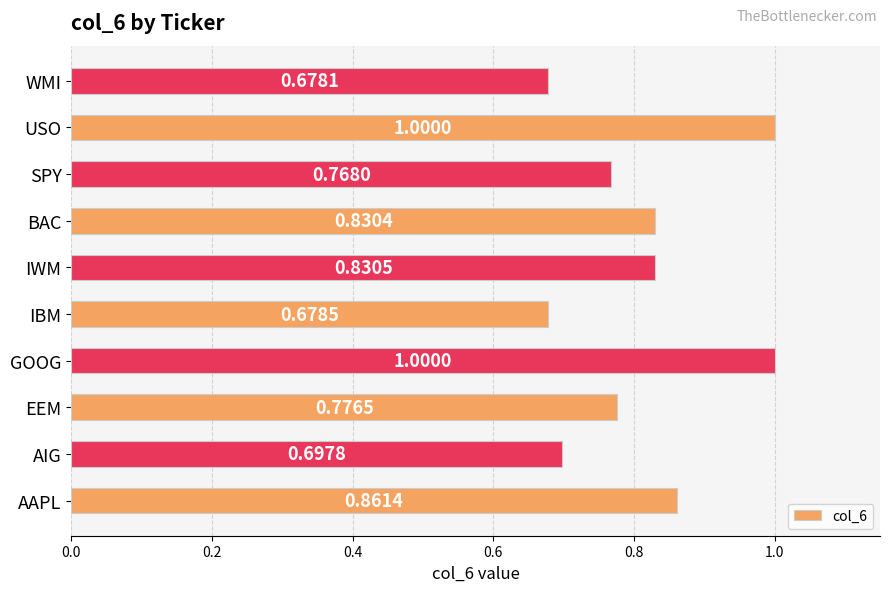

Where is the data nearest to the value 0?

WMI